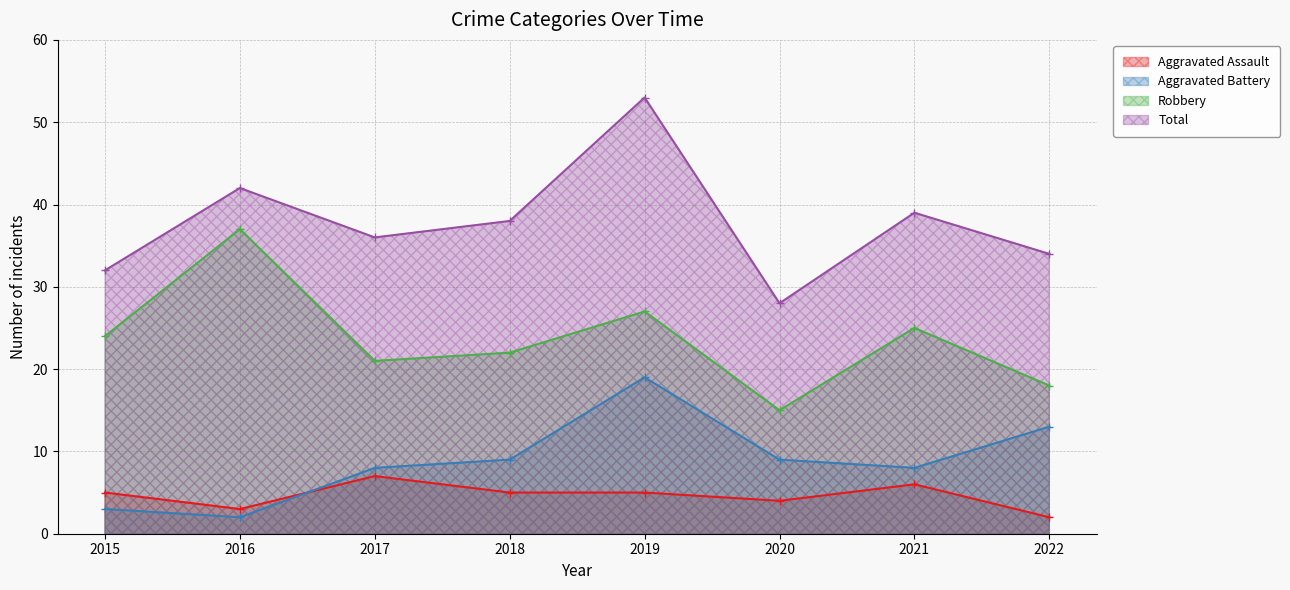

Which has a higher value, 2017 or 2018?

2017